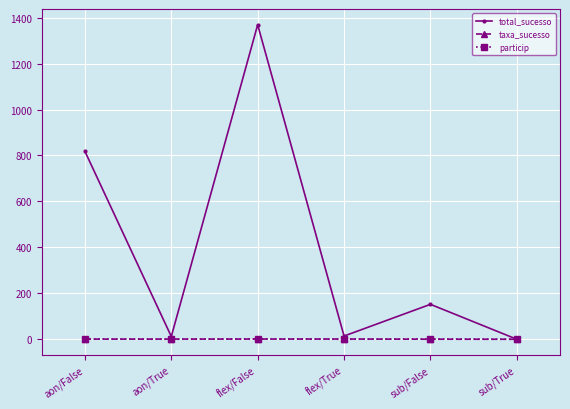

In taxa_sucesso, how many points are higher than both neighbors (excluding endpoints)?

1